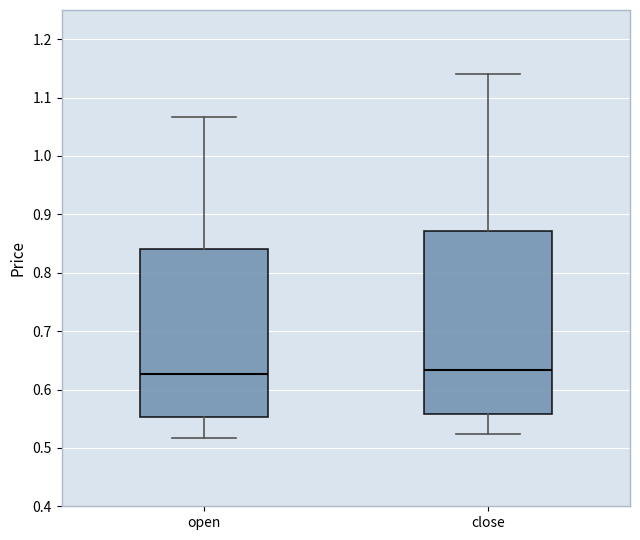

Reading left to right, transcribe this box plot: for each box, give where its median line is, the range the box spans, and where its two whiskers end, as read against the y-axis. The values are not printed on the chart, so give them approximately, as read against the axis.

open: median 0.63, box 0.55 to 0.84, whiskers 0.52 to 1.07
close: median 0.63, box 0.56 to 0.87, whiskers 0.52 to 1.14